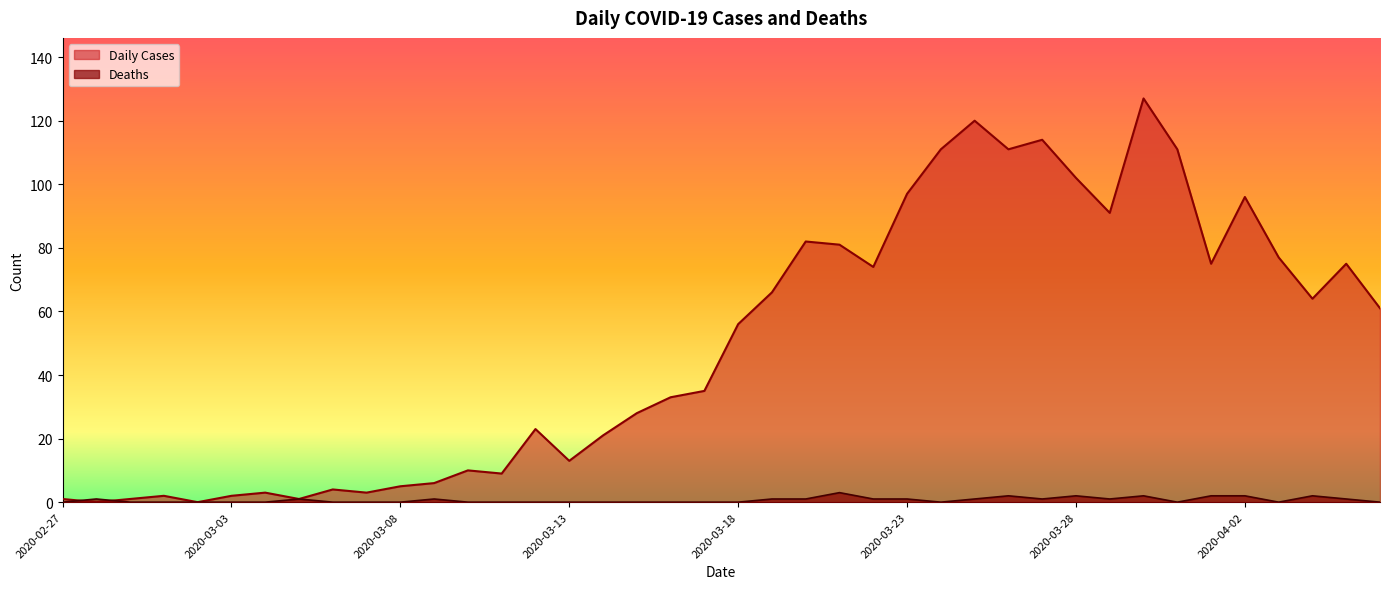

What is the label of the 36th point from the left?

2020-04-02